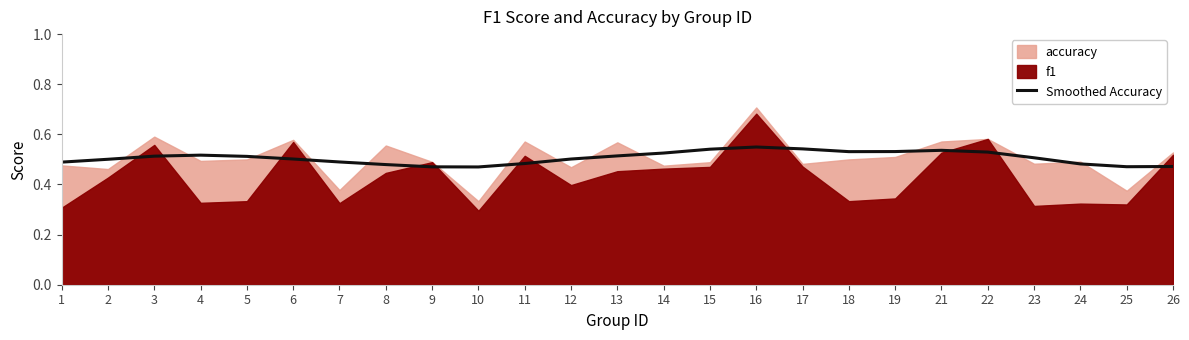

True or false: the data shows 0.5 at 4.

True